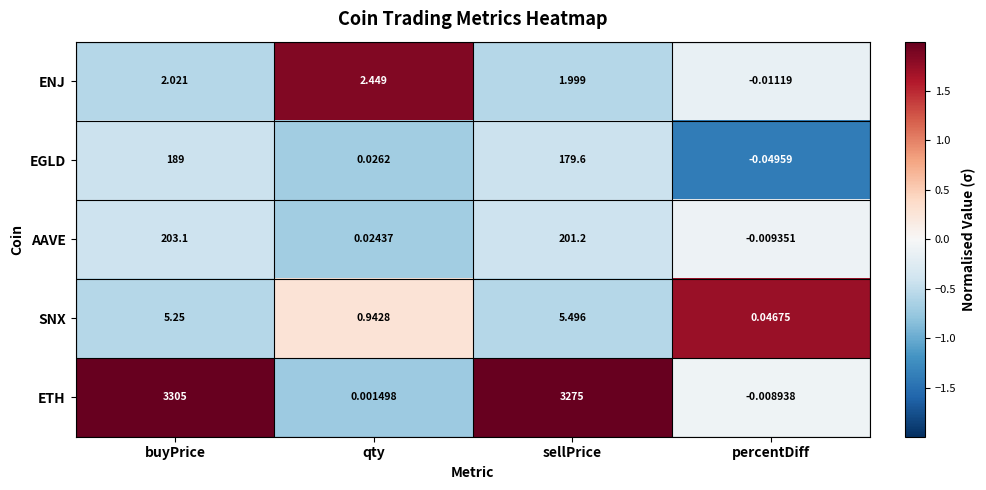

List the series in order of their peak value, highest first.

ETH, AAVE, EGLD, SNX, ENJ